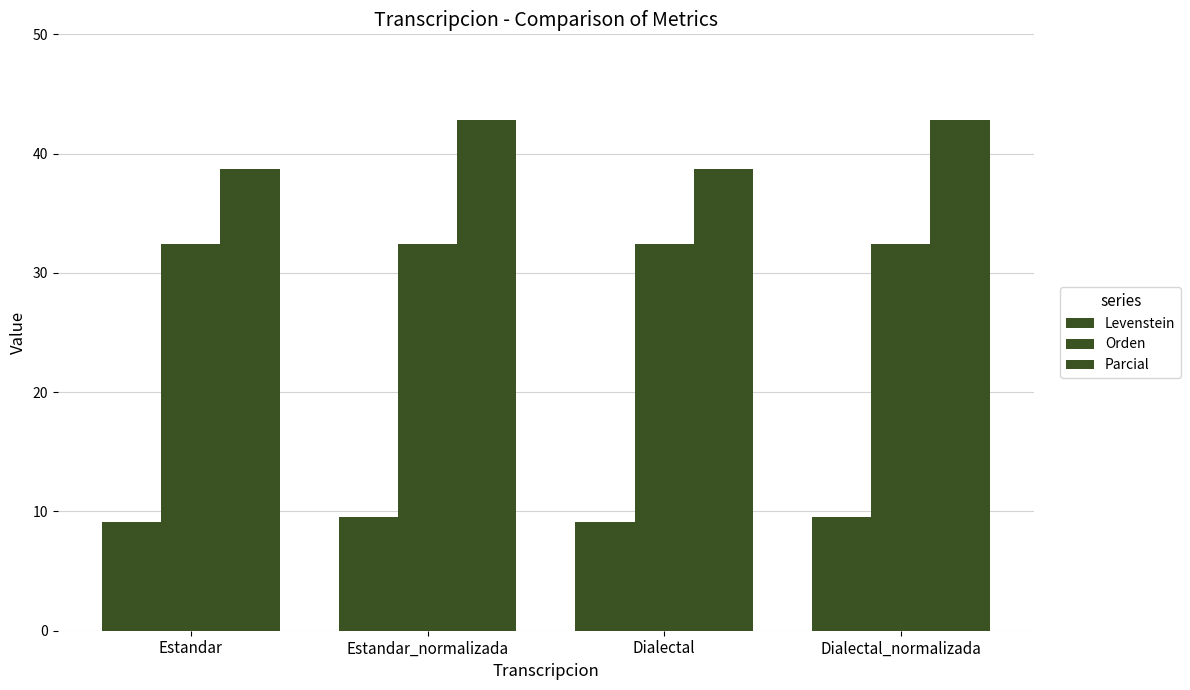

What is the value of the Parcial bar at the 4th from the left?

42.9